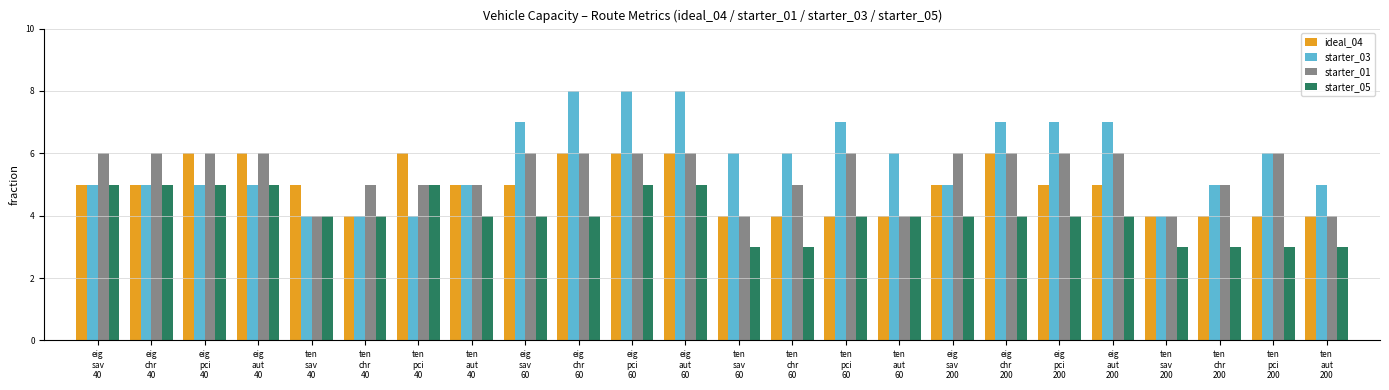

What is the minimum value for starter_03?

4